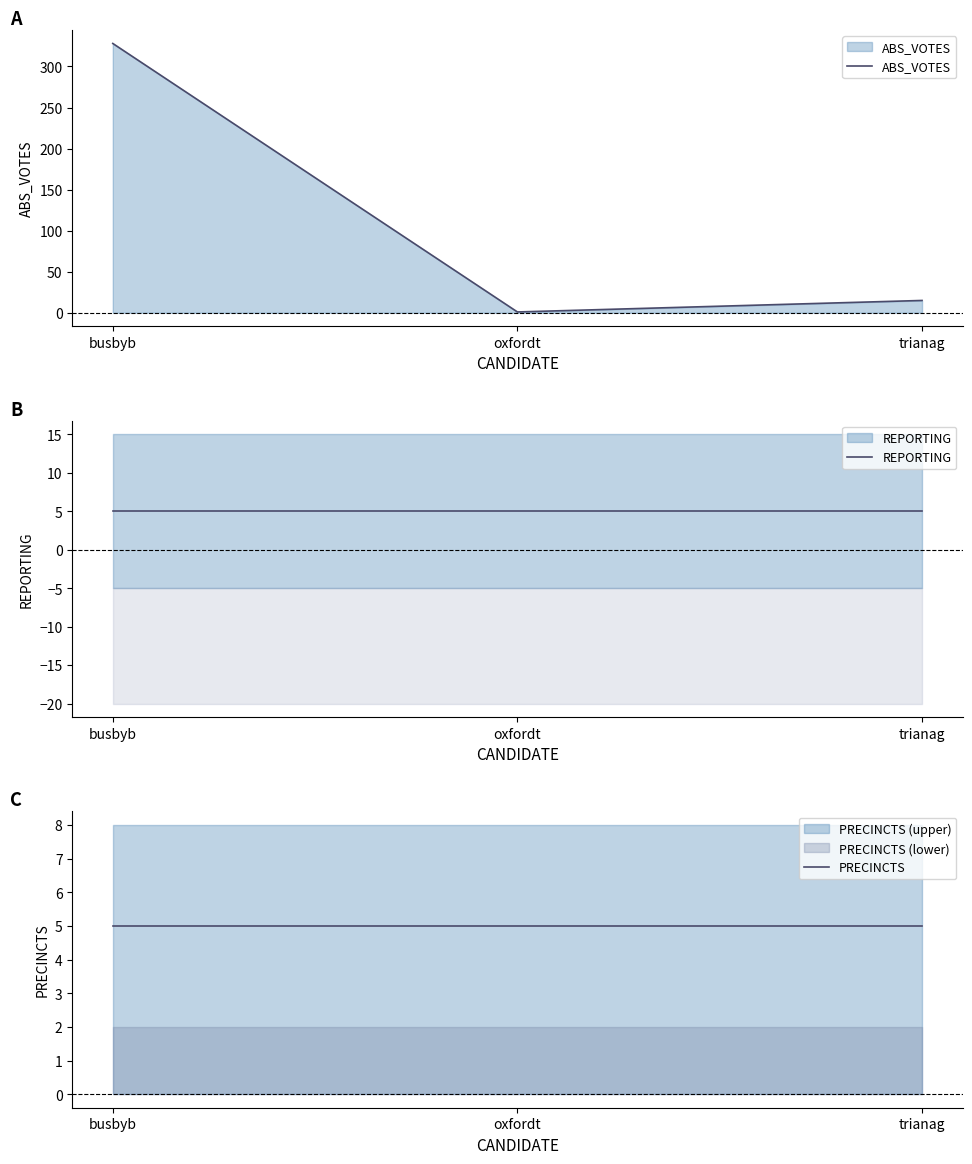

What position from the right is oxfordt?

2